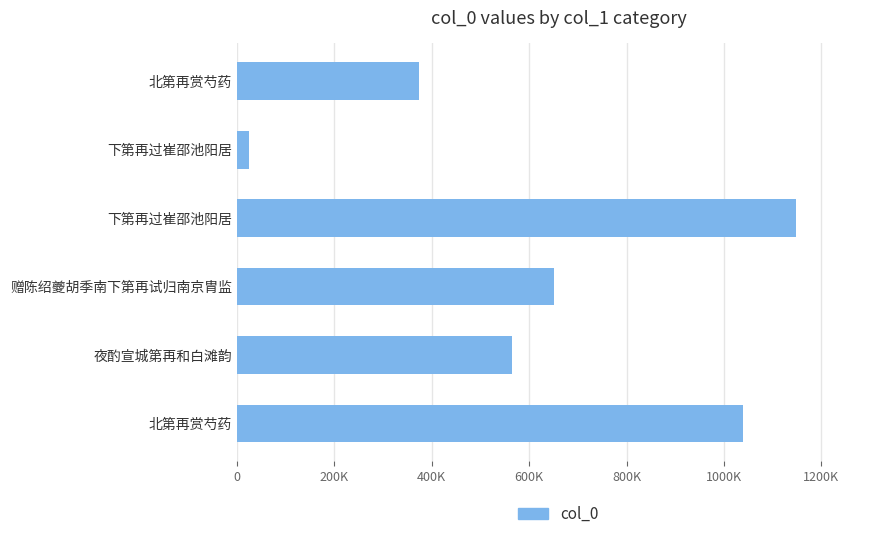

What is the smallest value displayed?

25112